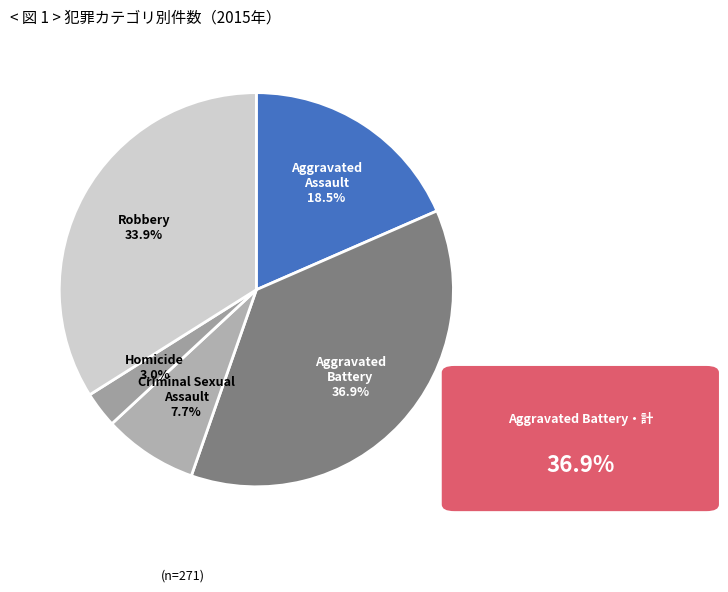

To the nearest percent, what is the combined percentage of Criminal Sexual Assault and Aggravated Battery?

45%